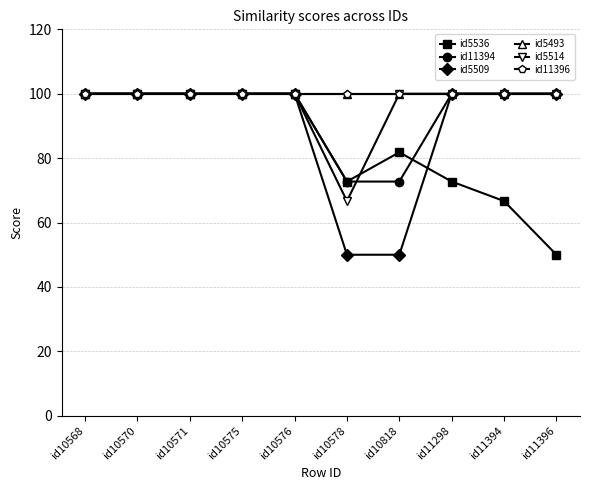

What value does the id5536 series have at id10571?

100.0